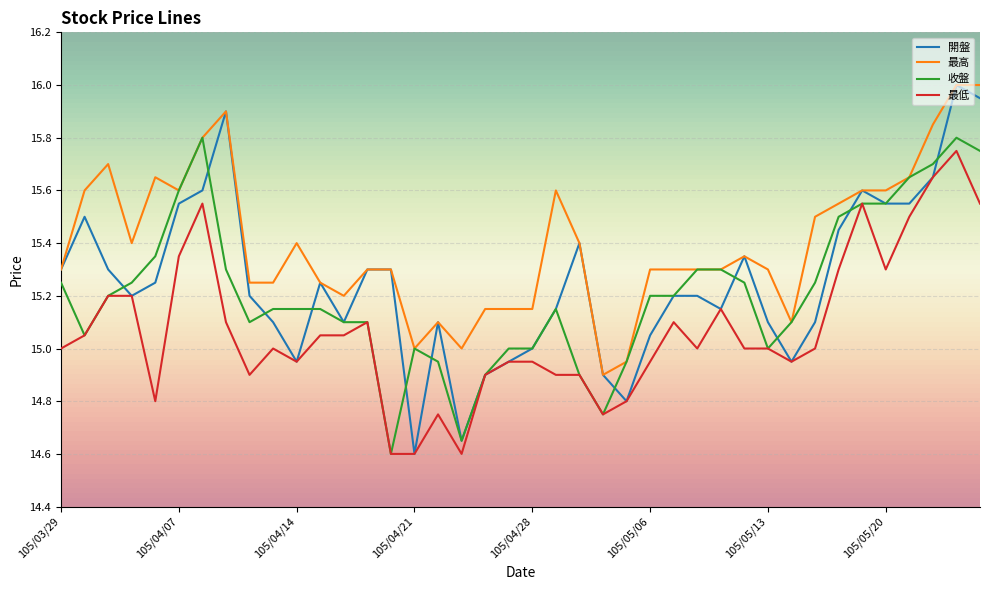

True or false: 最高 and 最低 intersect in this chart.

False